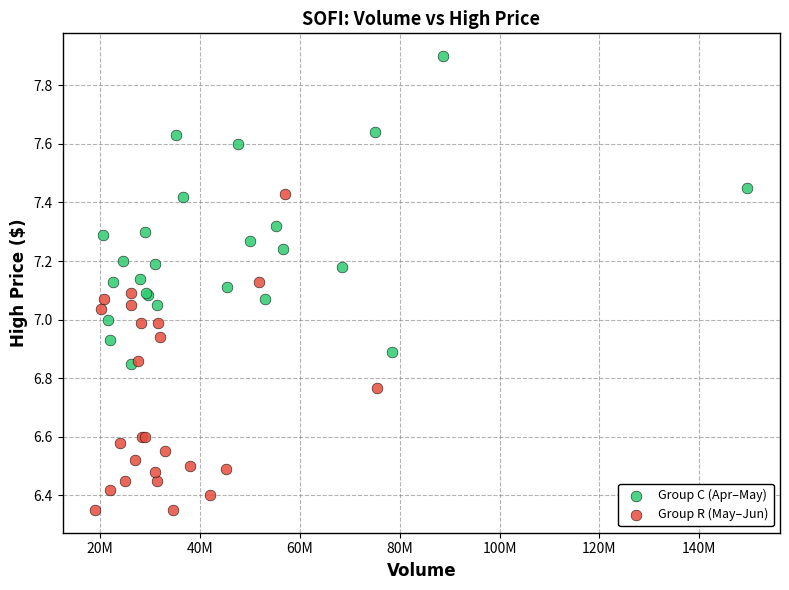

Which series contains the highest Y value?

Group C (Apr–May)